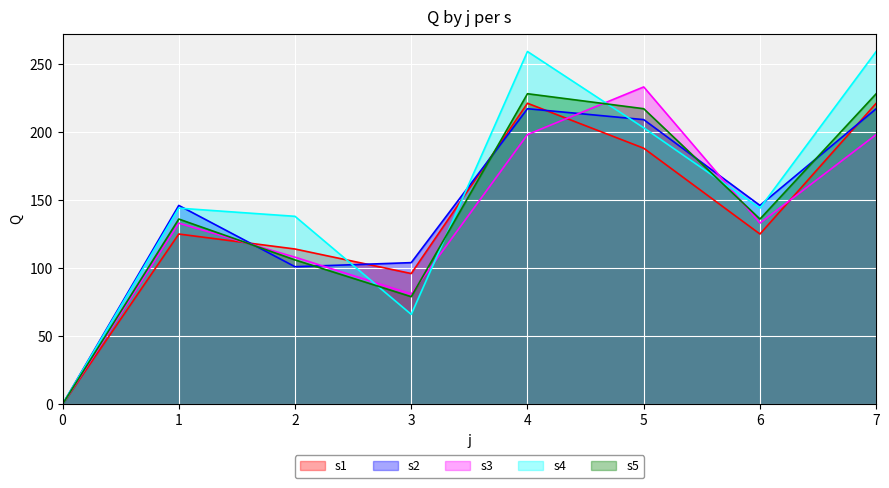

What is the total value across all series at 6?

684